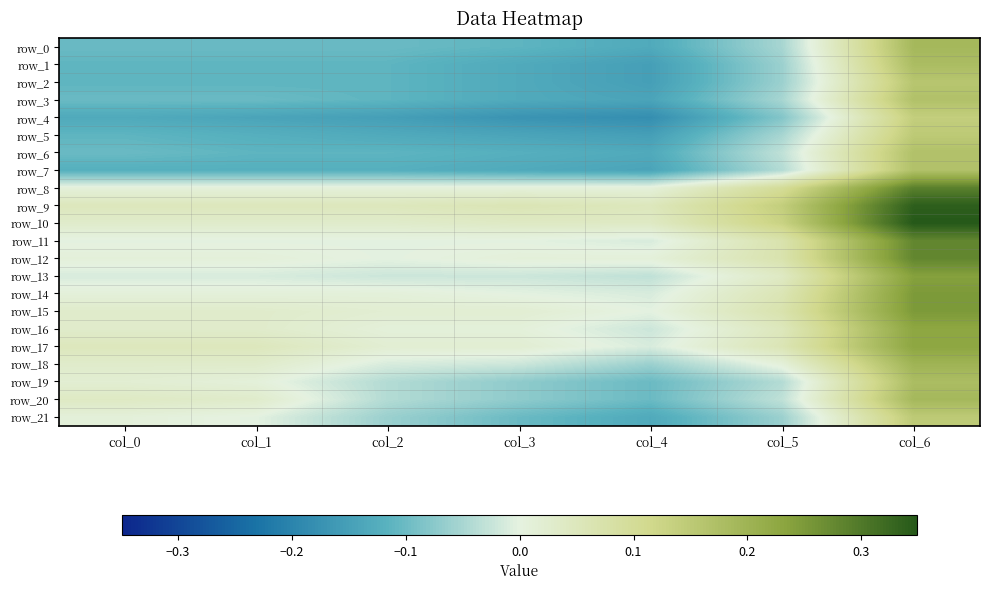

Reading left to right, what are all the values shown in this chart?

row_0: -0.1	-0.1	-0.1	-0.1	-0.1	-0.1	0.2
row_1: -0.1	-0.1	-0.1	-0.1	-0.2	-0.1	0.2
row_2: -0.1	-0.1	-0.1	-0.1	-0.2	-0.1	0.2
row_3: -0.1	-0.1	-0.1	-0.1	-0.1	-0.1	0.2
row_4: -0.1	-0.1	-0.2	-0.2	-0.2	-0.1	0.1
row_5: -0.1	-0.1	-0.1	-0.1	-0.2	-0.1	0.1
row_6: -0.1	-0.1	-0.1	-0.1	-0.1	-0.0	0.2
row_7: -0.1	-0.1	-0.1	-0.1	-0.1	-0.0	0.2
row_8: 0.0	0.0	0.0	0.0	0.0	0.1	0.3
row_9: 0.0	0.0	0.0	0.1	0.0	0.1	0.3
row_10: 0.0	0.0	0.0	0.0	0.0	0.1	0.3
row_11: -0.0	-0.0	-0.0	-0.0	-0.0	0.1	0.3
row_12: 0.0	0.0	-0.0	0.0	0.0	0.1	0.3
row_13: -0.0	-0.0	-0.0	-0.0	-0.0	0.0	0.2
row_14: 0.0	0.0	0.0	-0.0	-0.0	0.1	0.2
row_15: 0.0	0.0	0.0	0.0	-0.0	0.1	0.2
row_16: 0.0	0.0	0.0	0.0	-0.0	0.0	0.2
row_17: 0.0	0.0	0.0	0.0	-0.0	0.1	0.2
row_18: 0.0	0.0	-0.0	-0.0	-0.1	0.0	0.2
row_19: 0.0	0.0	-0.0	-0.1	-0.1	-0.0	0.2
row_20: 0.0	0.0	-0.0	-0.1	-0.1	-0.0	0.2
row_21: 0.0	-0.0	-0.1	-0.1	-0.1	-0.1	0.1